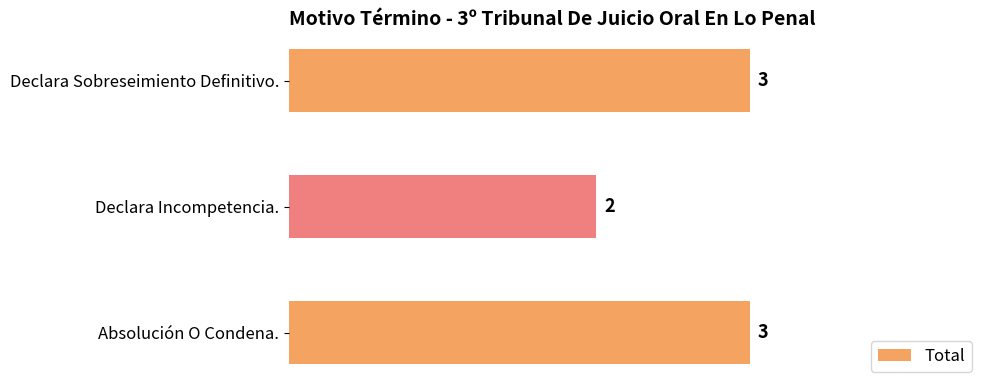

Reading bottom to top, transcribe all the data shown in this chart.

Absolución O Condena.=3	Declara Incompetencia.=2	Declara Sobreseimiento Definitivo.=3